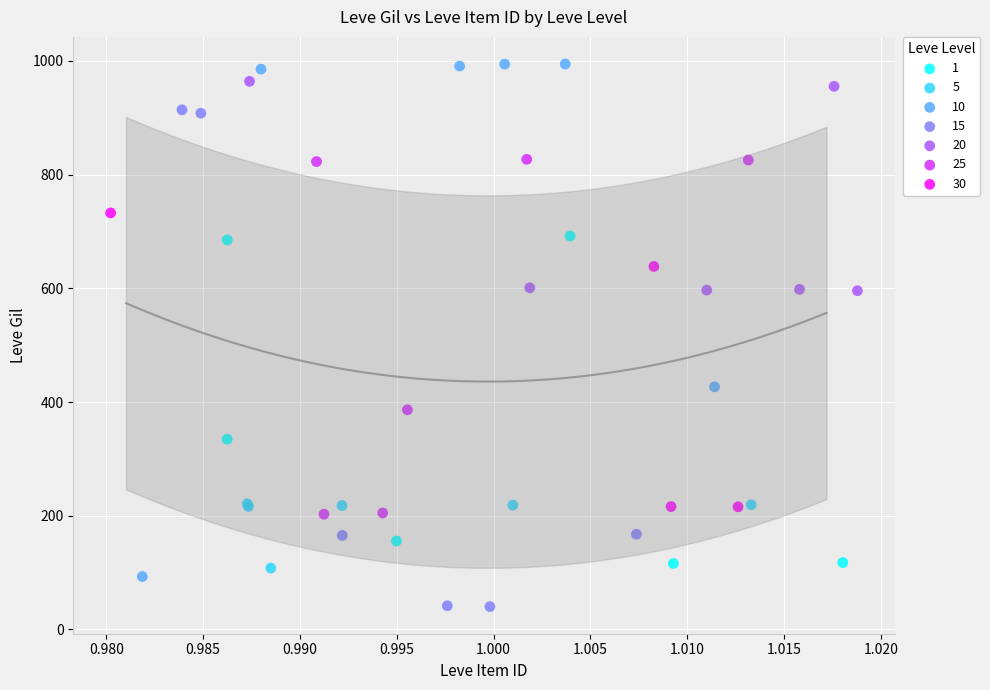

Which series contains the lowest Y value?

15